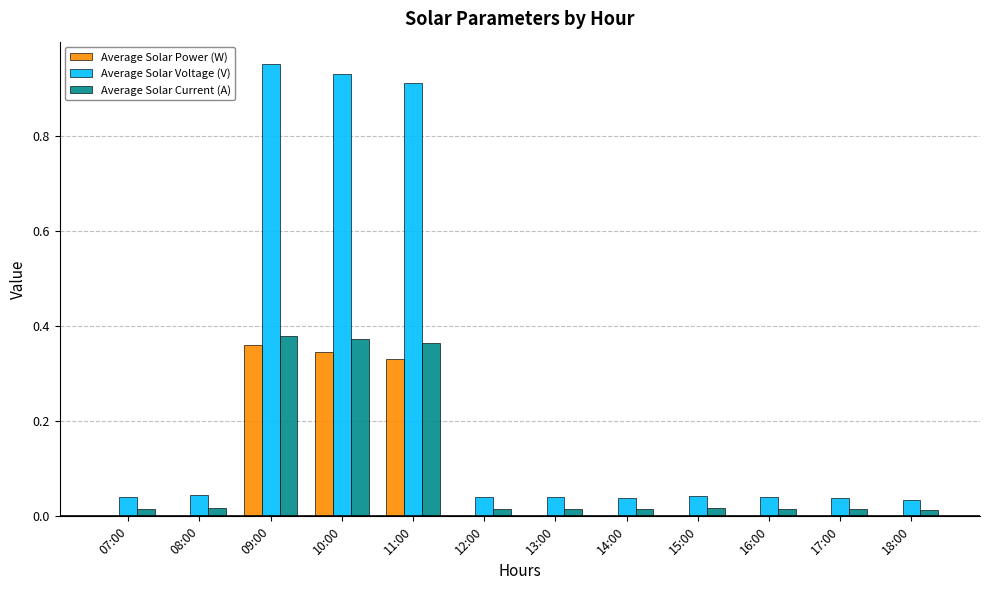

True or false: Average Solar Voltage (V) has a value of 0.1 at 18:00.

False